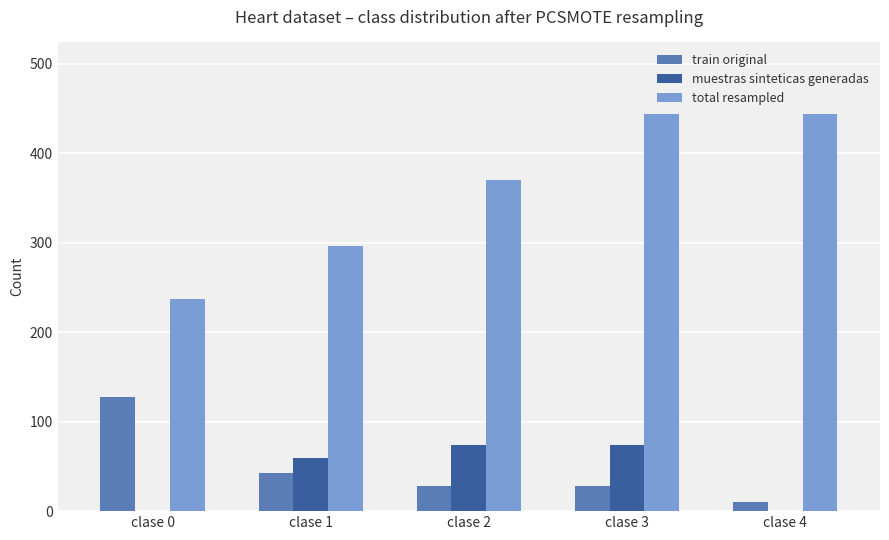

Which series has the largest total across all categories?

total resampled